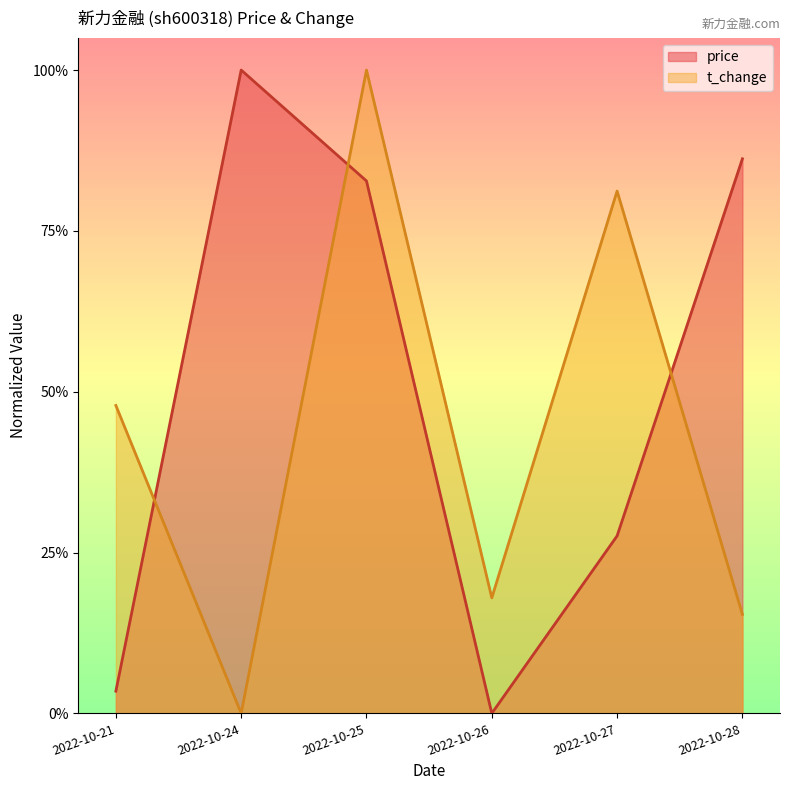

What is the average value of the price series?

0.5